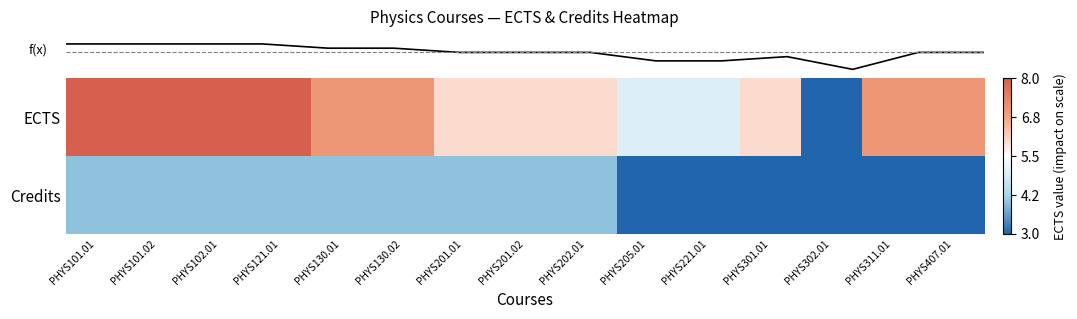

Reading left to right, what are all the values shown in this chart?

row_0: PHYS101.01=2.5	PHYS101.02=2.5	PHYS102.01=2.5	PHYS121.01=2.5	PHYS130.01=1.5	PHYS130.02=1.5	PHYS201.01=0.5	PHYS201.02=0.5	PHYS202.01=0.5	PHYS205.01=-0.5	PHYS221.01=-0.5	PHYS301.01=0.5	PHYS302.01=-2.5	PHYS311.01=1.5	PHYS407.01=1.5
row_1: PHYS101.01=-1.5	PHYS101.02=-1.5	PHYS102.01=-1.5	PHYS121.01=-1.5	PHYS130.01=-1.5	PHYS130.02=-1.5	PHYS201.01=-1.5	PHYS201.02=-1.5	PHYS202.01=-1.5	PHYS205.01=-2.5	PHYS221.01=-2.5	PHYS301.01=-2.5	PHYS302.01=-2.5	PHYS311.01=-2.5	PHYS407.01=-2.5